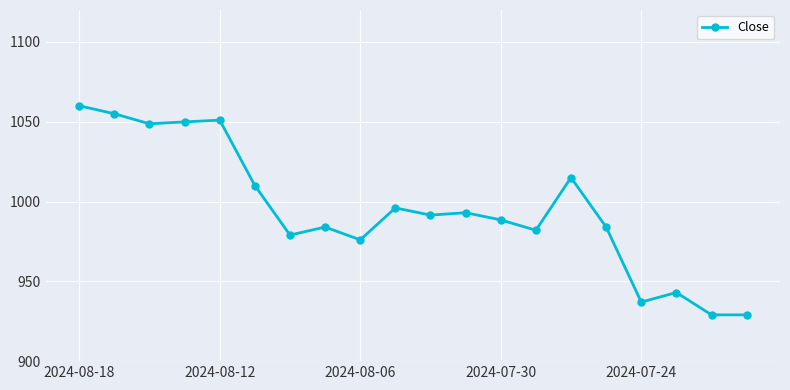

What is the minimum value shown in the chart?

929.0